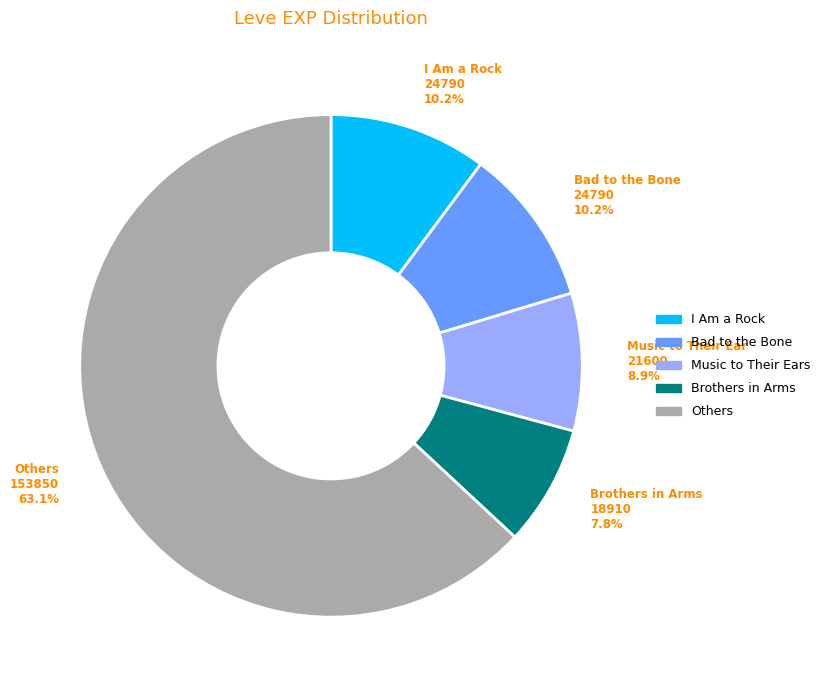

Is there a majority slice in this chart?

Yes